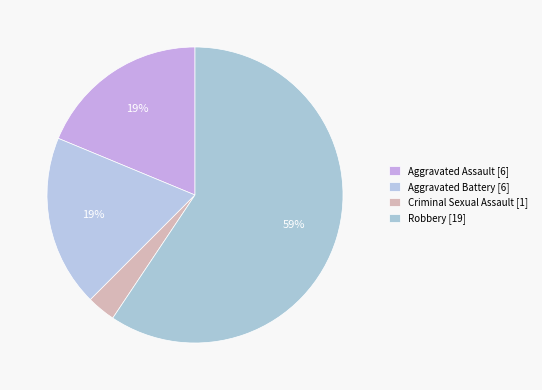

Which has a higher value, Criminal Sexual Assault or Robbery?

Robbery